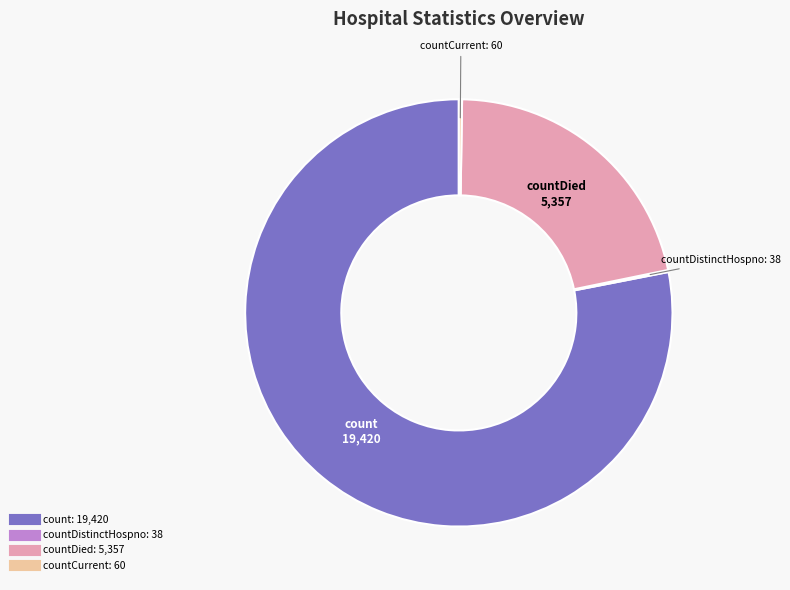

Is there a majority slice in this chart?

Yes